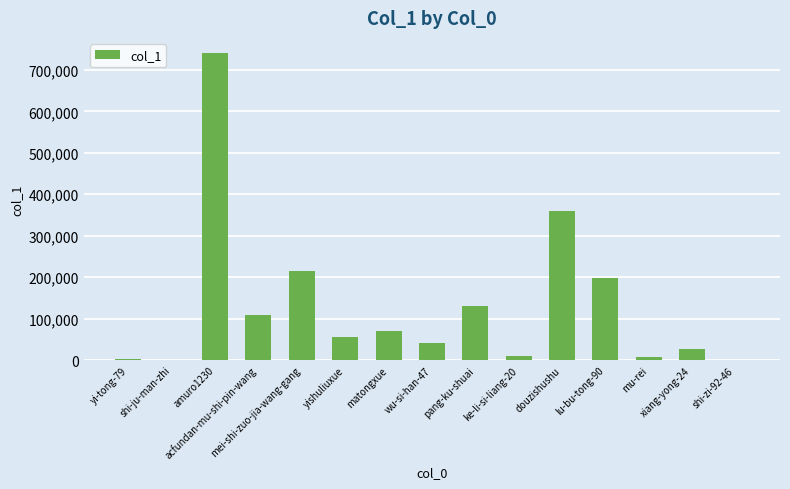

What is the maximum value shown in the chart?

740056